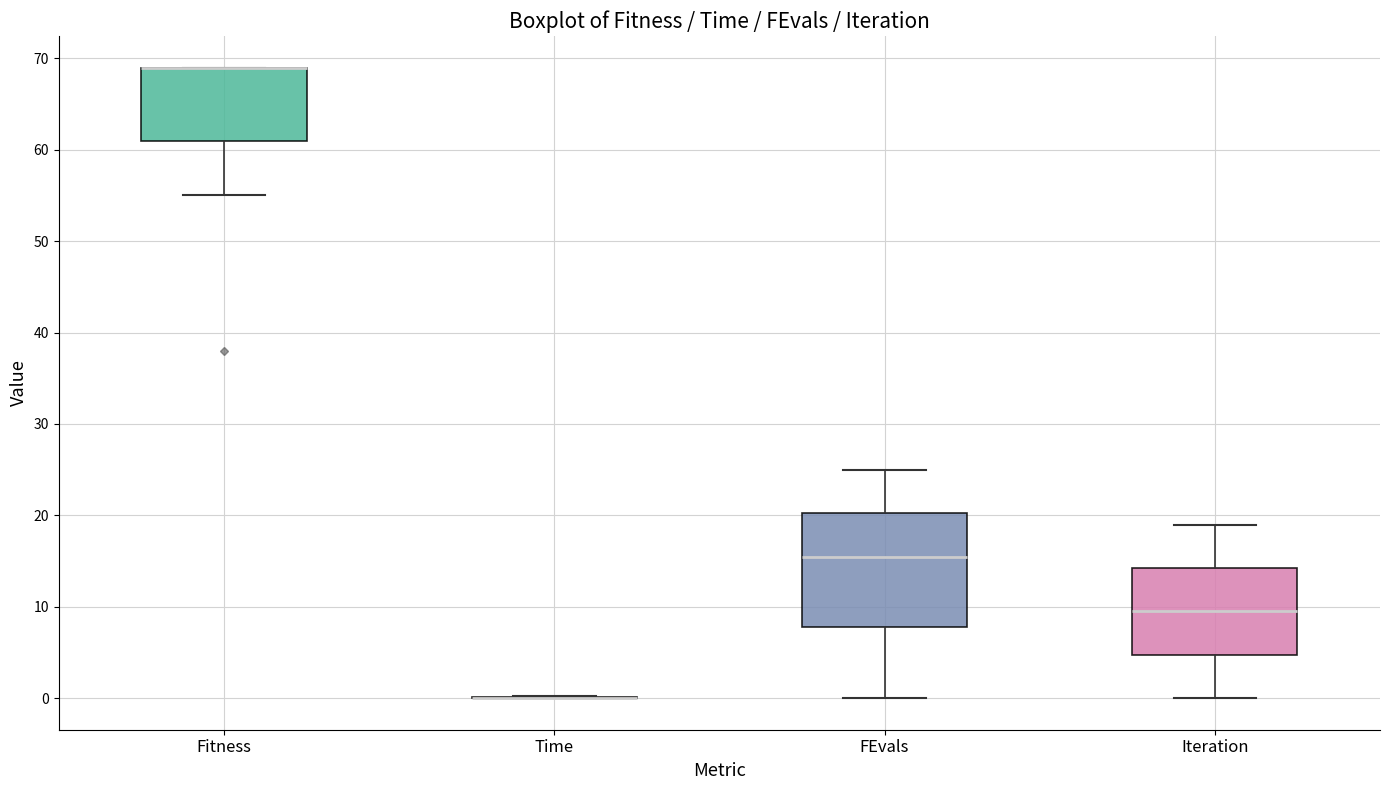

Reading left to right, read every box against the y-axis: the position of its median line, the range the box covers, and the ends of its whiskers. The values are not printed on the chart, so give them approximately, as read against the axis.

Fitness: median 69 (drawn on the box's upper edge), box 61 to 69, whiskers 55 to 69
Time: box collapsed to a line at 0, whiskers 0 to 0
FEvals: median 16, box 8 to 20, whiskers 0 to 25
Iteration: median 10, box 5 to 14, whiskers 0 to 19